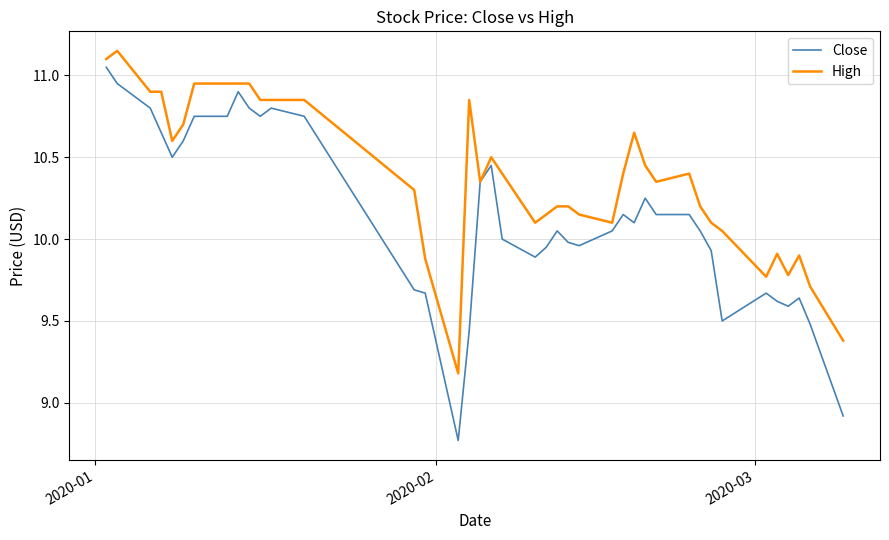

Which series has the largest total across all categories?

High